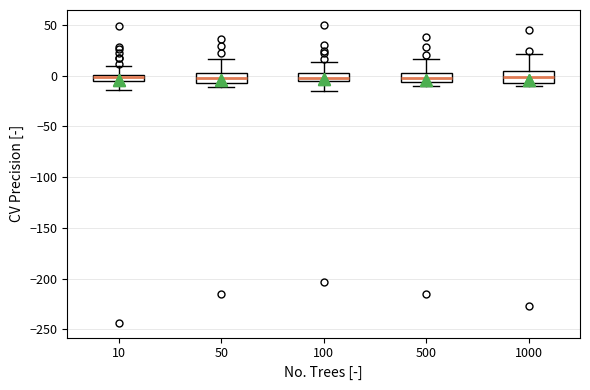

Where is the upper edge of the box at x = 10 on the y-axis? The values are not printed on the chart, so give them approximately, as read against the axis.

0